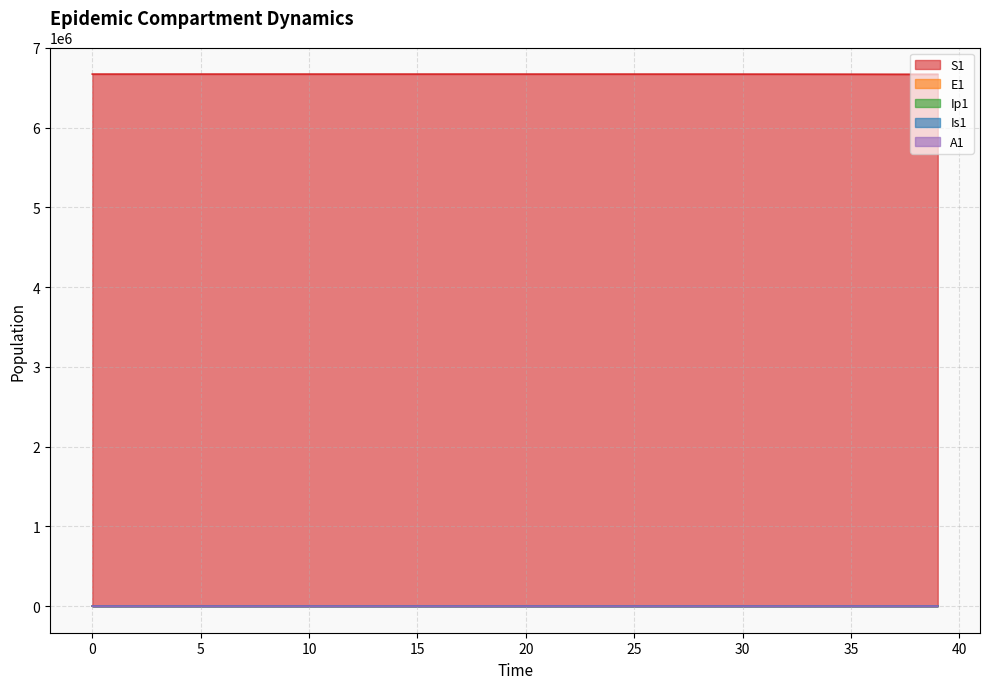

Is it true that Ip1 equals 166.0 at 38?

True